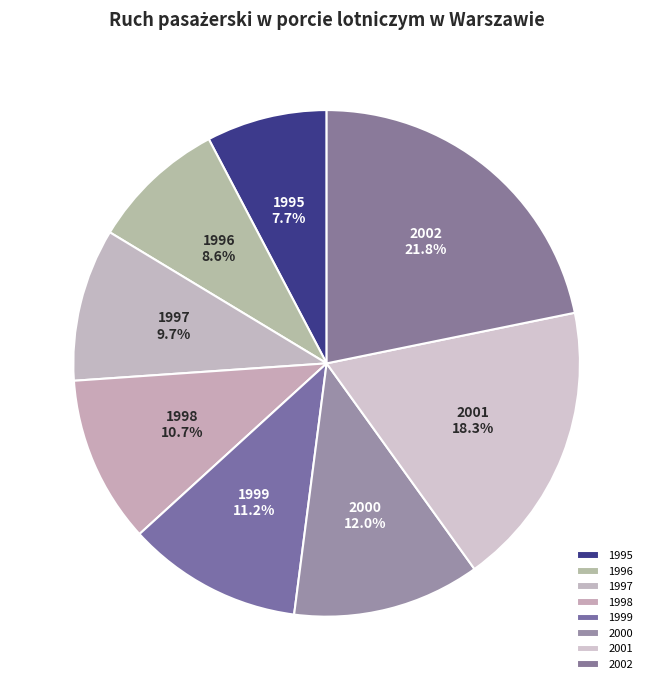

Rank the categories by value from highest to lowest.

2002, 2001, 2000, 1999, 1998, 1997, 1996, 1995